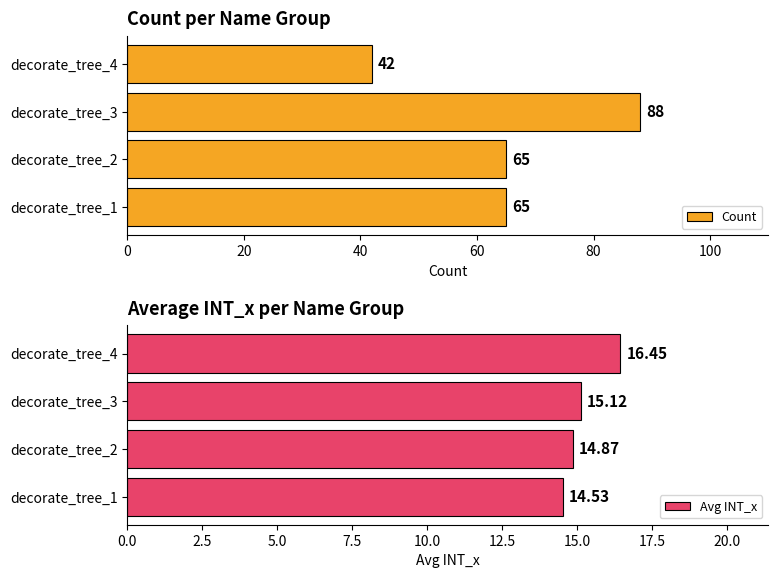

Reading left to right, extract all data points from this chart.

Count: 65.0	65.0	88.0	42.0
Avg INT_x: 14.5	14.9	15.1	16.4